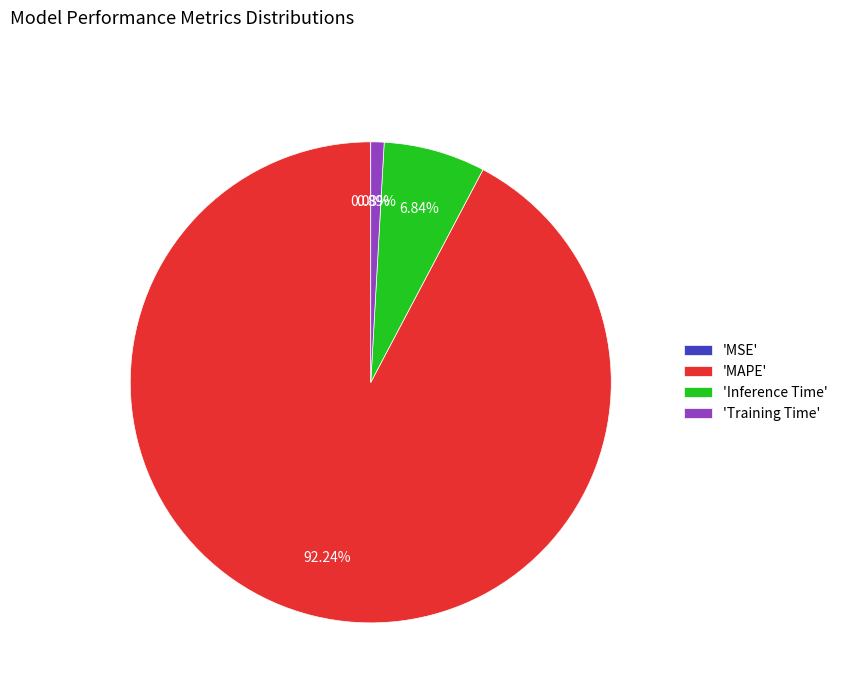

Which has a higher value, 'Training Time' or 'MAPE'?

'MAPE'